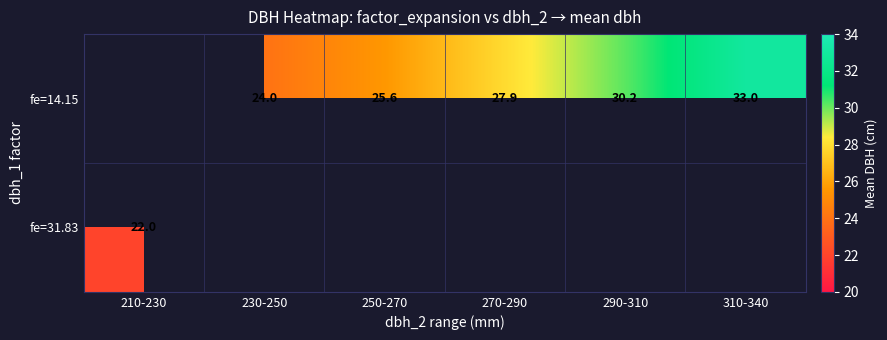

Which series has the widest spread of values?

fe=31.83